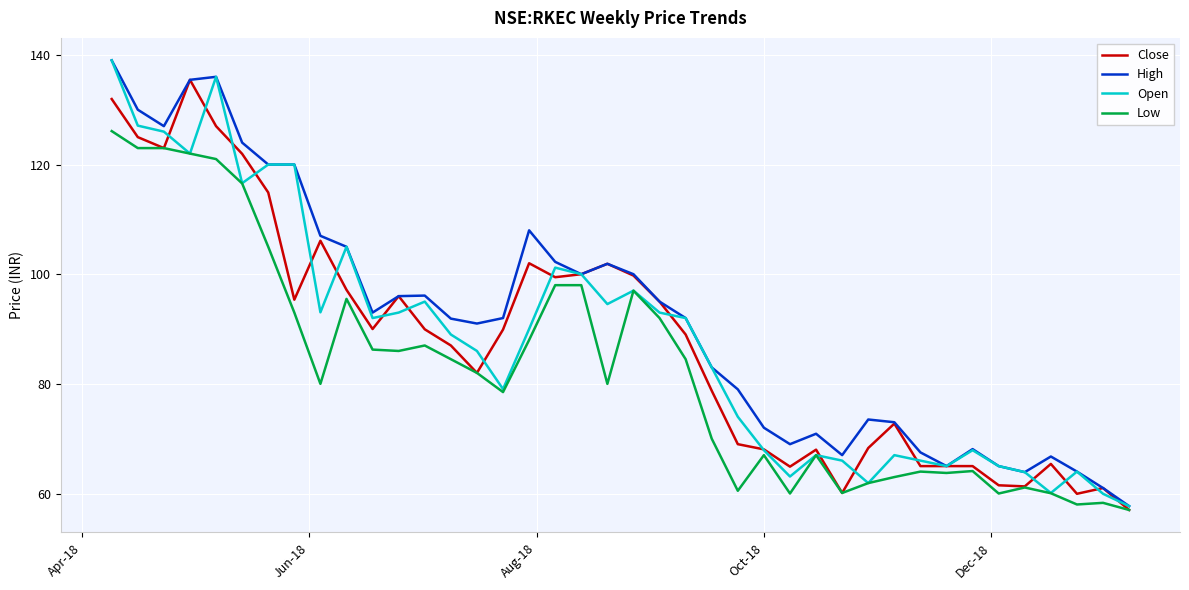

What is the minimum value for Open?

57.7